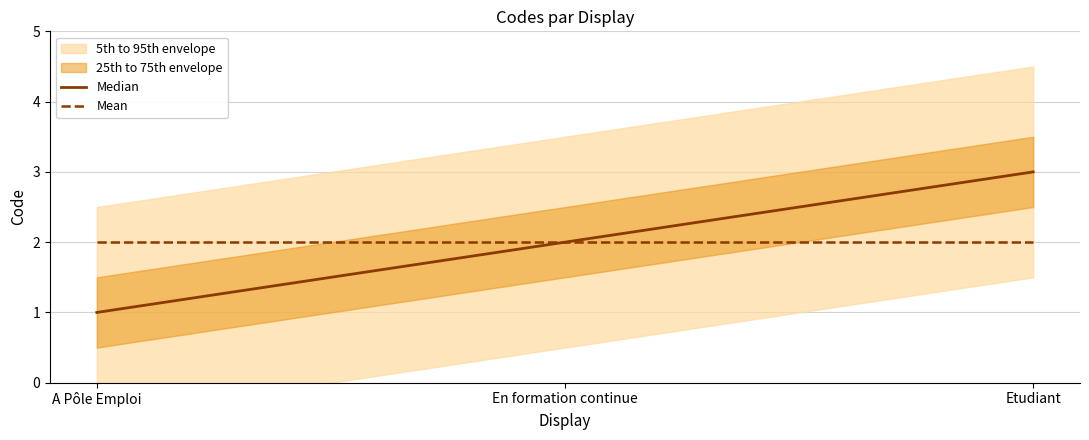

At which label is Mean closest to 2?

A Pôle Emploi